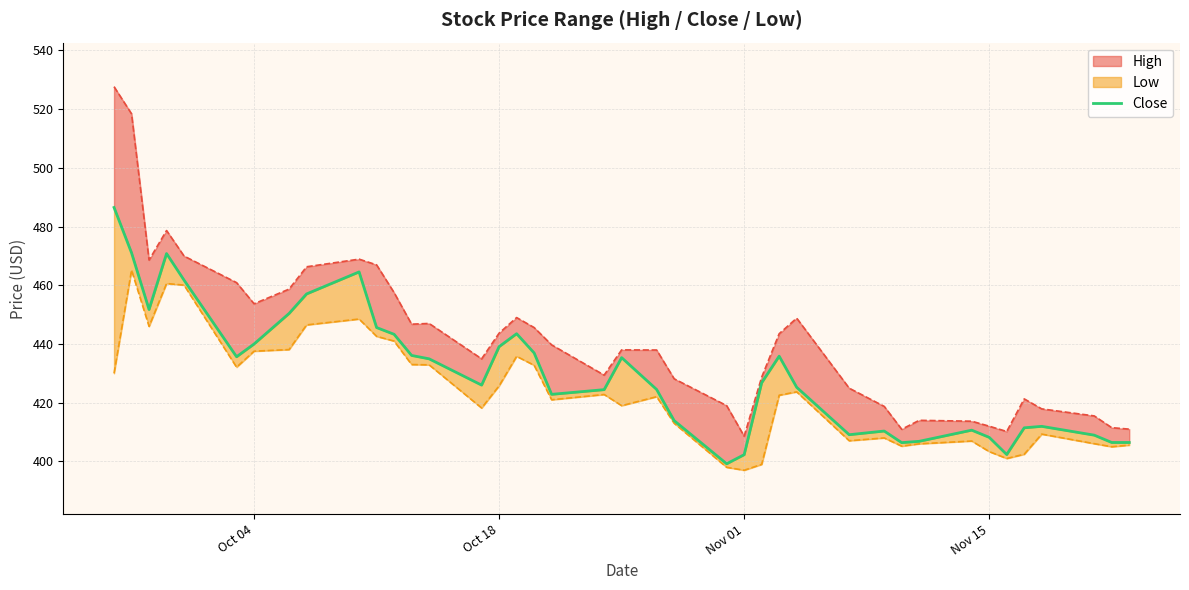

Is it true that the value at Oct 18 is 785.6?

False